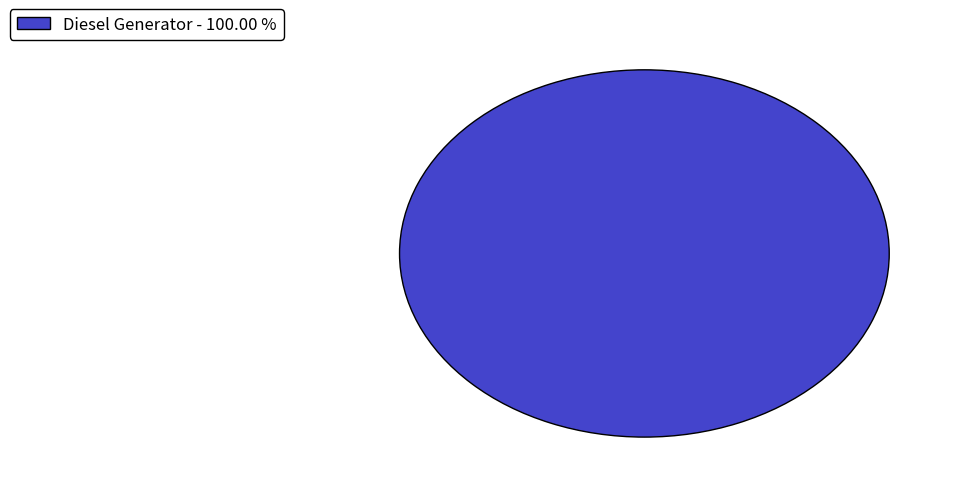

Is there any slice that represents more than half of the pie?

Yes